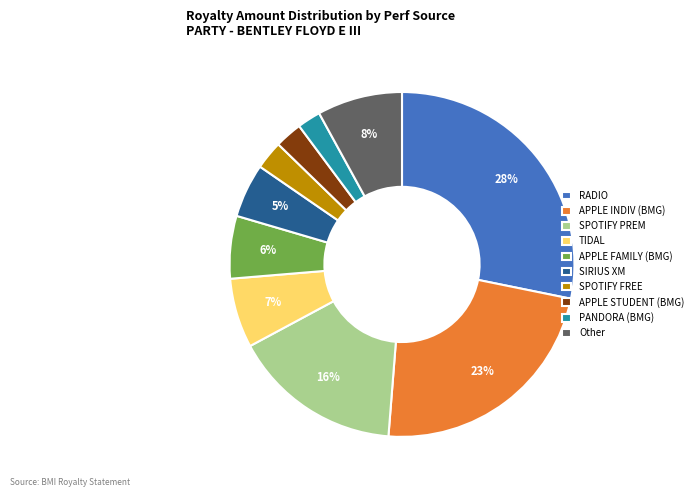

Count the number of slices in the pie.

10